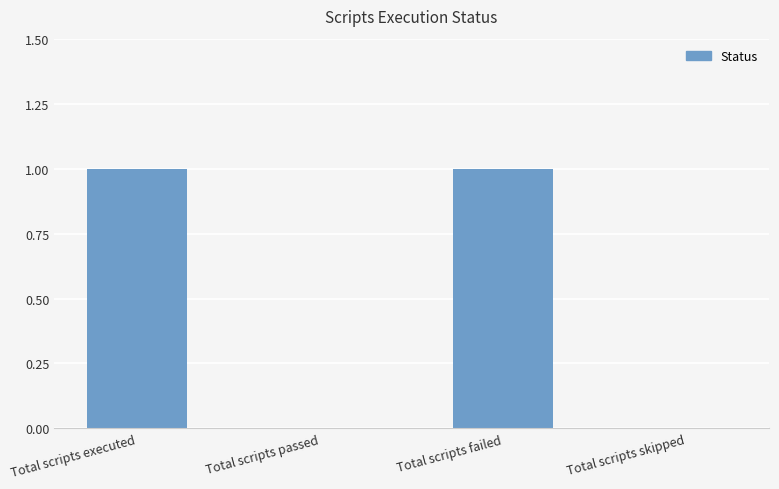

Is it true that the value at Total scripts failed is 2?

False